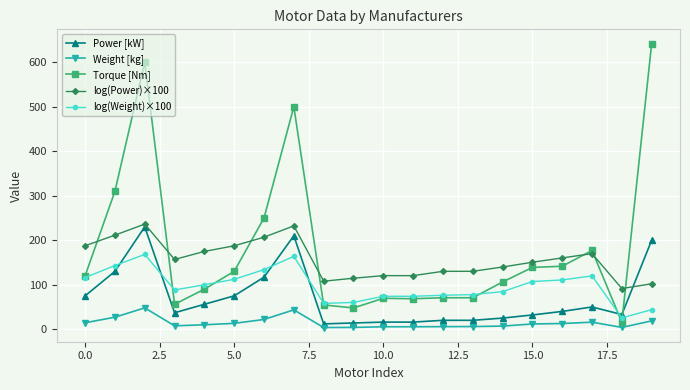

Rank the series by their average value, from lowest to highest.

Weight [kg], Power [kW], log(Weight)×100, log(Power)×100, Torque [Nm]